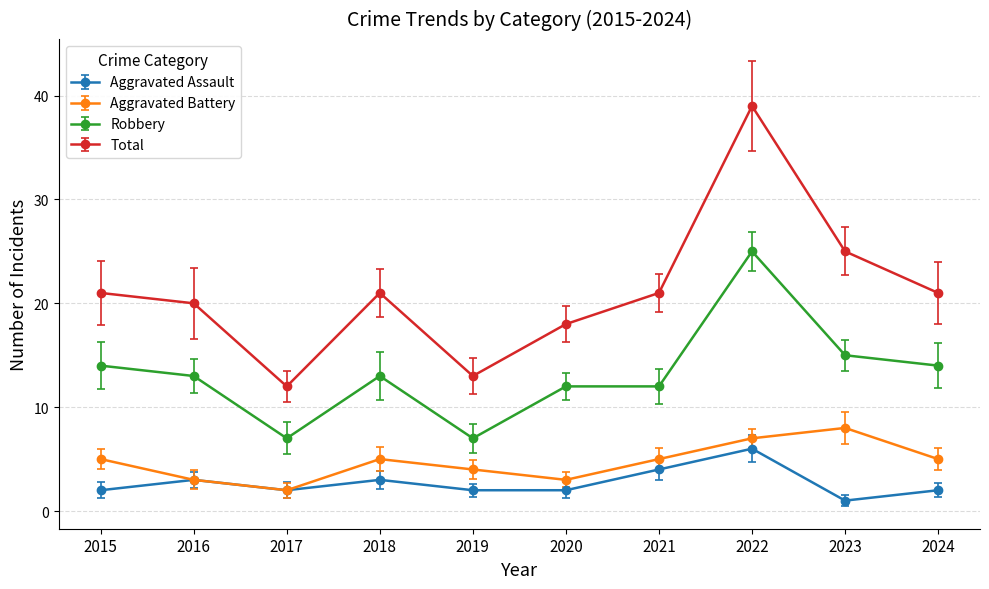

Which series changed the most between 2015 and 2023?

Total